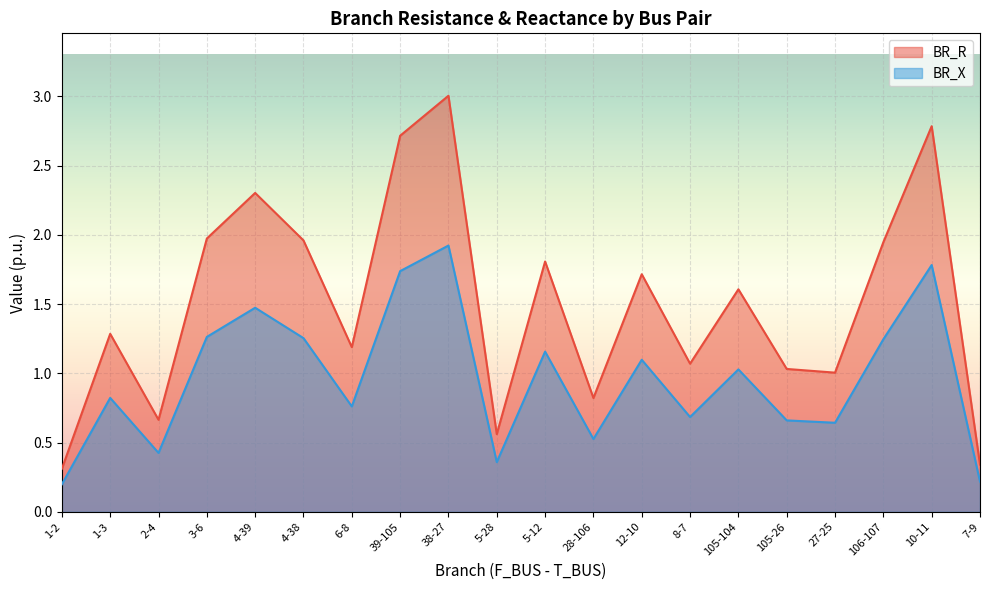

What value does the BR_X series have at 1-2?

0.2